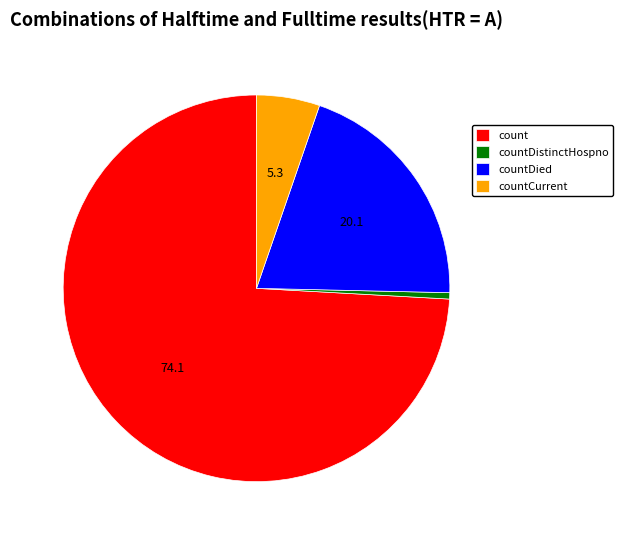

How many slices are in this pie chart?

4